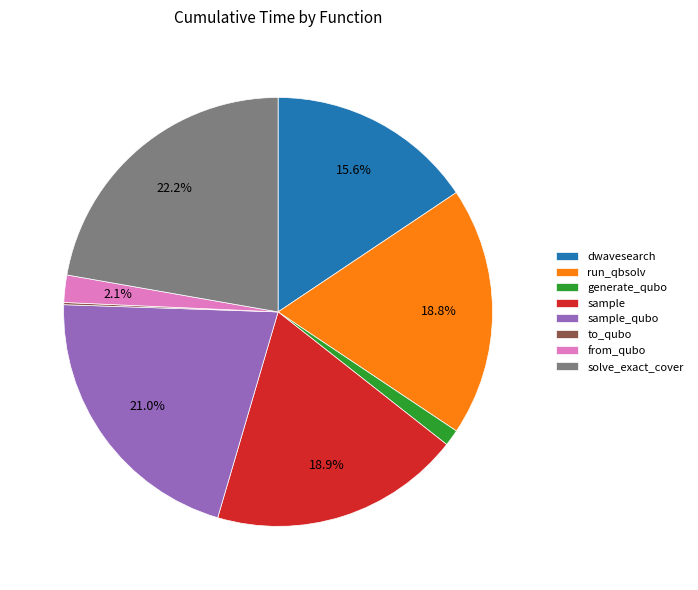

Does from_qubo account for over 50% of the chart?

No